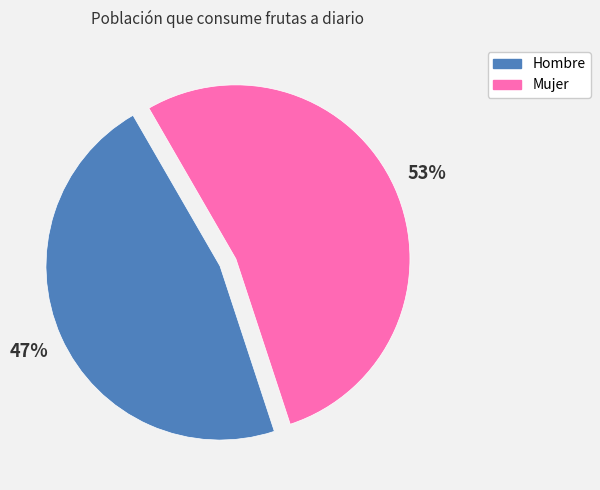

The Hombre slice represents 60% of the pie. True or false?

False